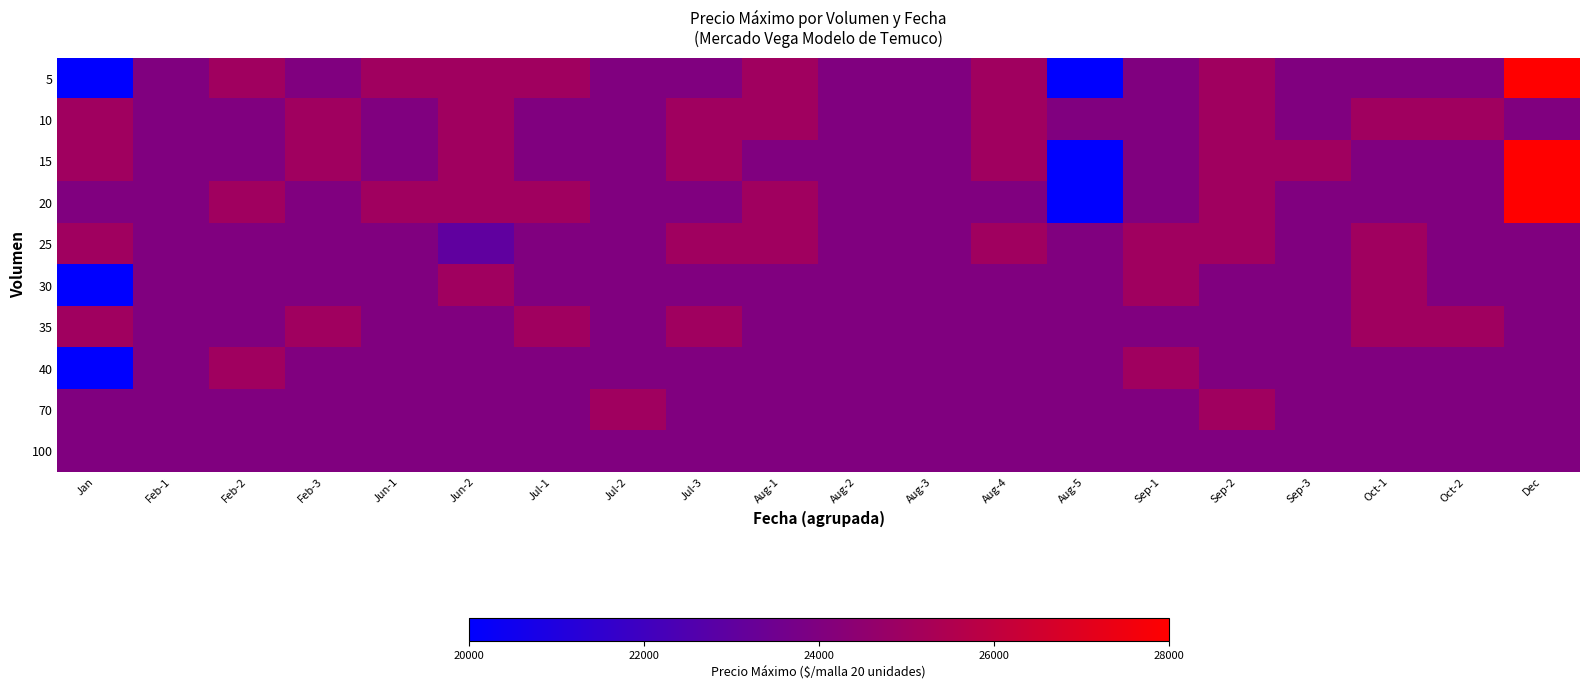

Which label corresponds to the smallest value in the chart?

Jan